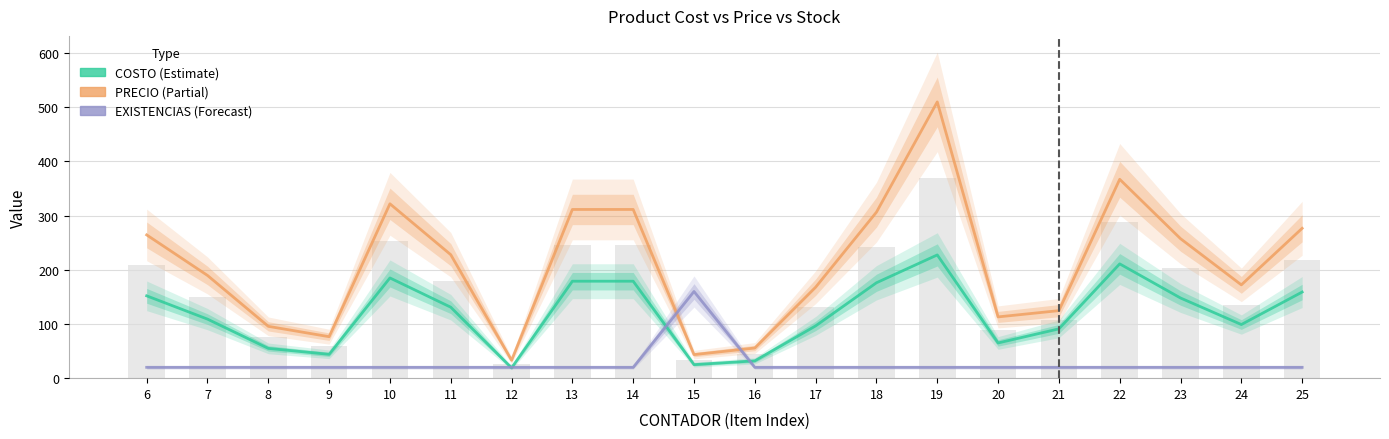

What is the total value across all series at 18?

502.6